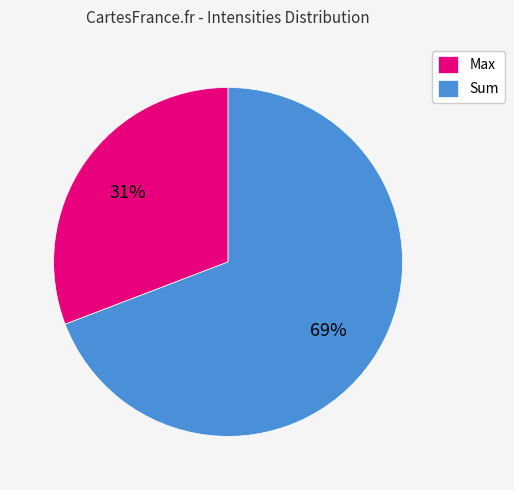

To the nearest percent, what percentage of the pie is Max?

31%